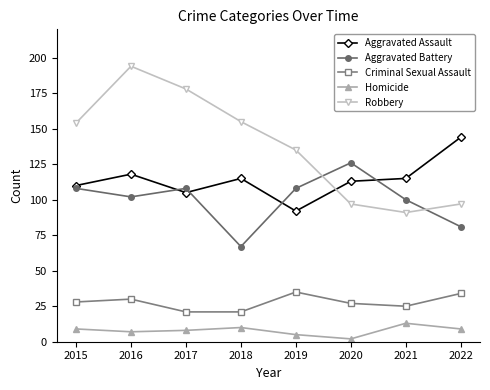

What is the maximum value for Aggravated Battery?

126